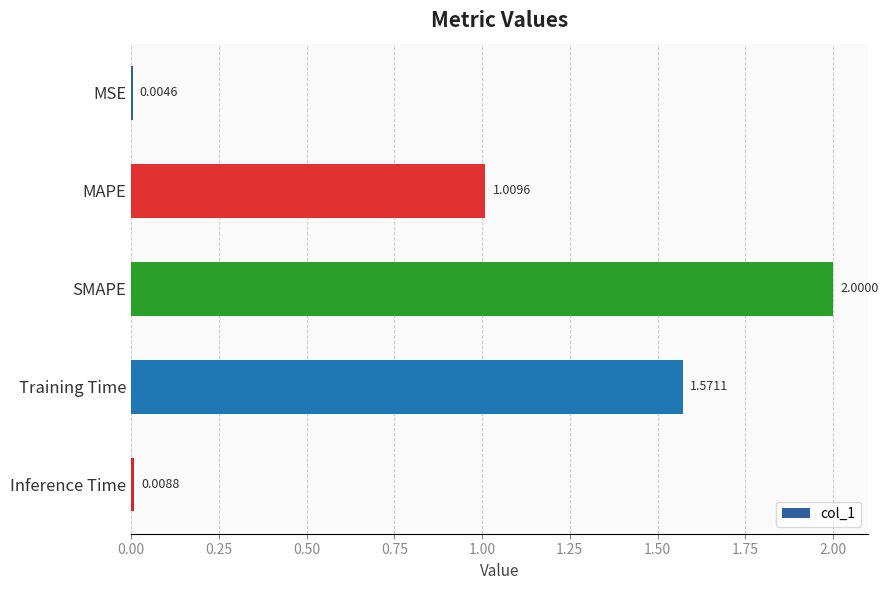

What is the change in value from Training Time to Inference Time?

-1.6